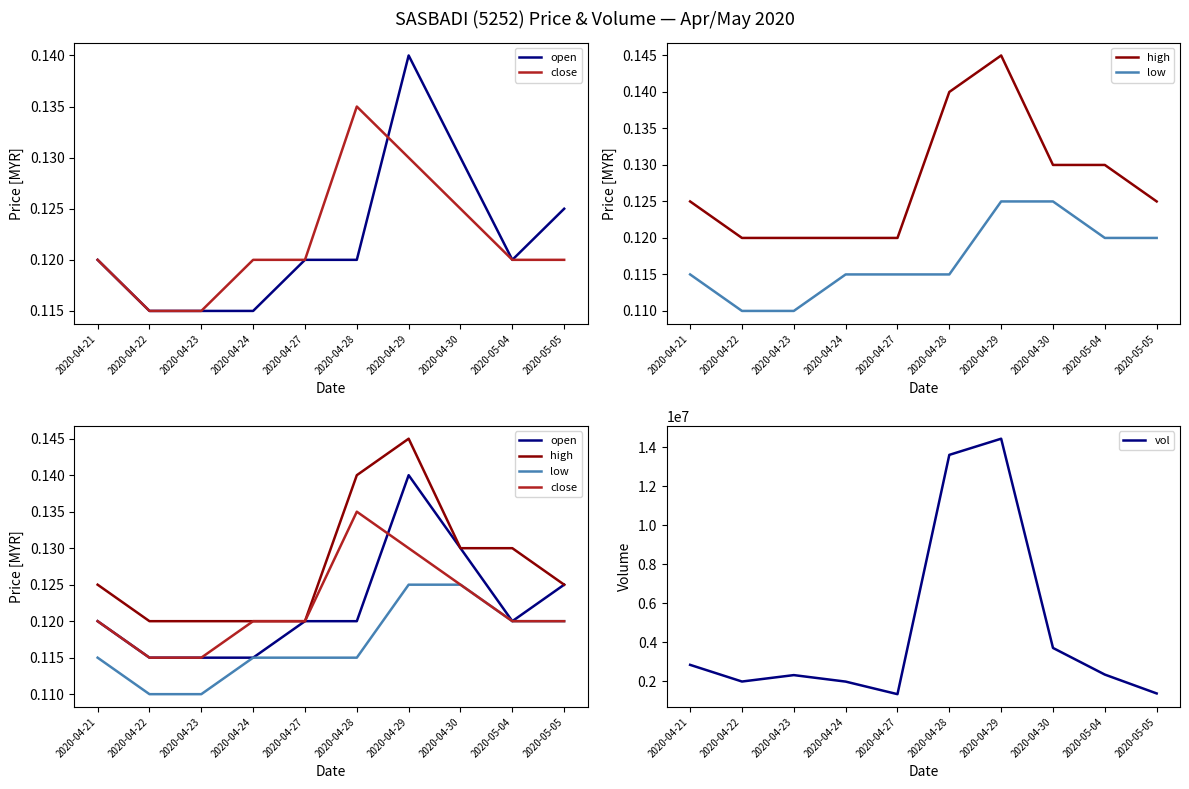

Reading right to left, transcribe all the data shown in this chart.

open: 0.1	0.1	0.1	0.1	0.1	0.1	0.1	0.1	0.1	0.1
close: 0.1	0.1	0.1	0.1	0.1	0.1	0.1	0.1	0.1	0.1
high: 0.1	0.1	0.1	0.1	0.1	0.1	0.1	0.1	0.1	0.1
low: 0.1	0.1	0.1	0.1	0.1	0.1	0.1	0.1	0.1	0.1
vol: 1375100.0	2342000.0	3707600.0	14436700.0	13607800.0	1337600.0	1982300.0	2315000.0	1986000.0	2841200.0